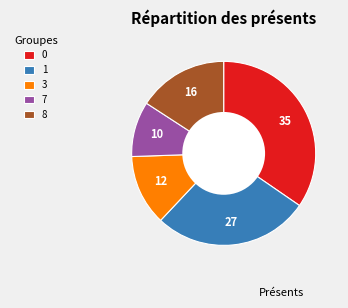

True or false: 1 accounts for 34% of the total.

False